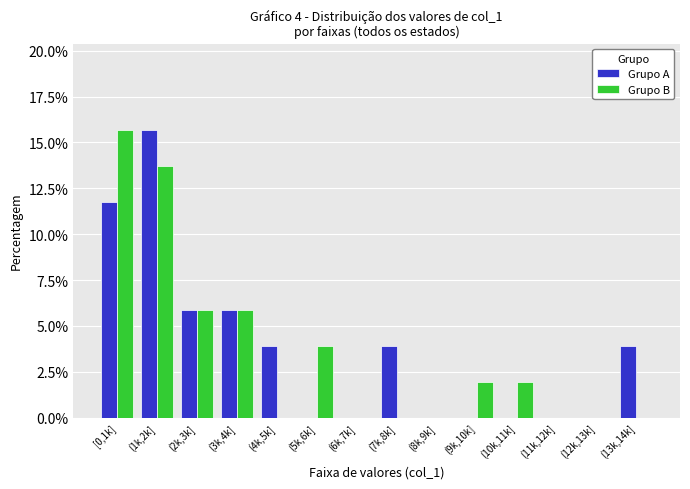

Reading right to left, list all the values displayed in this chart.

Grupo A: (13k,14k]=3.9	(12k,13k]=0.0	(11k,12k]=0.0	(10k,11k]=0.0	(9k,10k]=0.0	(8k,9k]=0.0	(7k,8k]=3.9	(6k,7k]=0.0	(5k,6k]=0.0	(4k,5k]=3.9	(3k,4k]=5.9	(2k,3k]=5.9	(1k,2k]=15.7	[0,1k]=11.8
Grupo B: (13k,14k]=0.0	(12k,13k]=0.0	(11k,12k]=0.0	(10k,11k]=2.0	(9k,10k]=2.0	(8k,9k]=0.0	(7k,8k]=0.0	(6k,7k]=0.0	(5k,6k]=3.9	(4k,5k]=0.0	(3k,4k]=5.9	(2k,3k]=5.9	(1k,2k]=13.7	[0,1k]=15.7